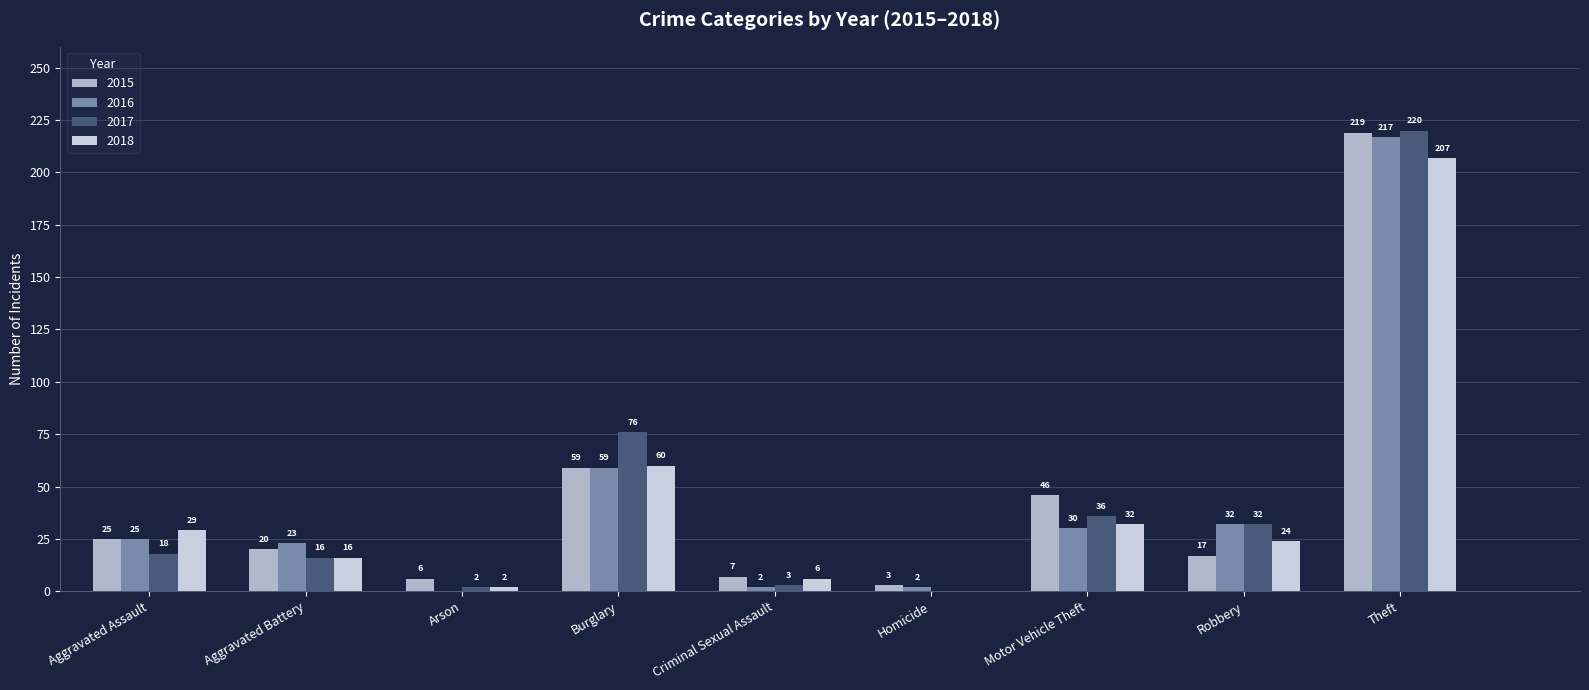

Reading left to right, extract all data points from this chart.

2015: 25	20	6	59	7	3	46	17	219
2016: 25	23	0	59	2	2	30	32	217
2017: 18	16	2	76	3	0	36	32	220
2018: 29	16	2	60	6	0	32	24	207